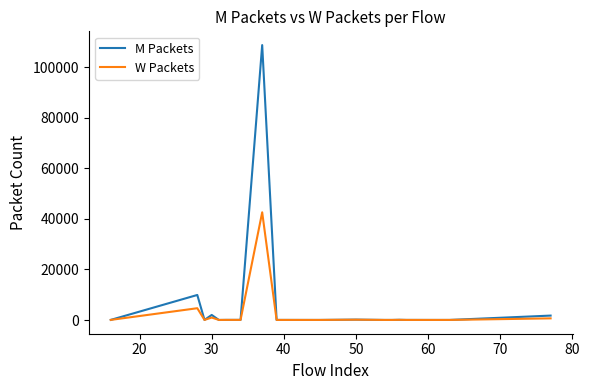

What is the average value of the W Packets series?

2155